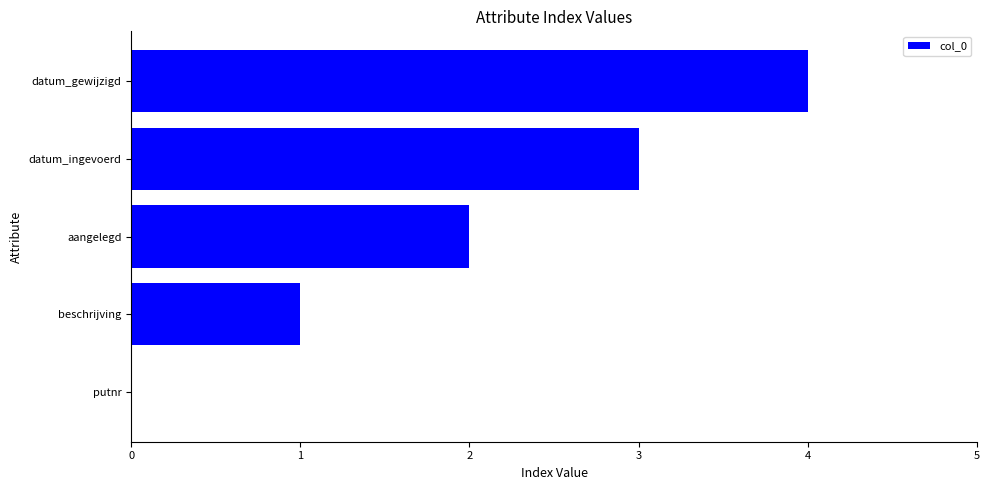

How many values are above zero?

4